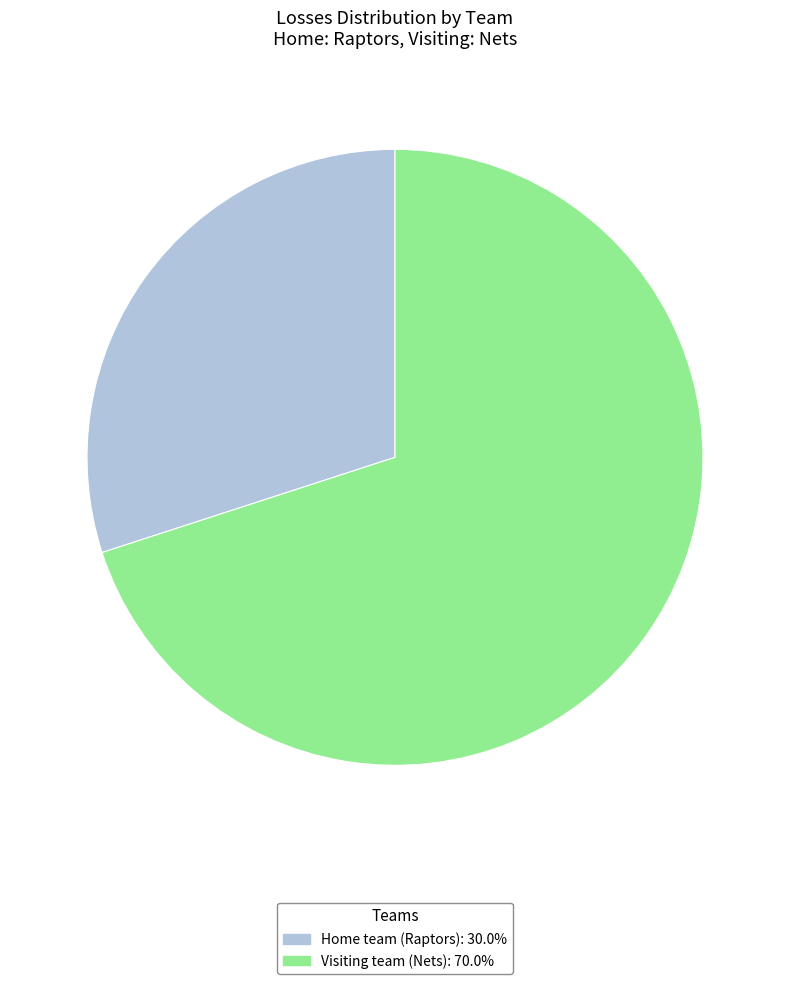

Which slice is the largest?

Visiting team (Nets)